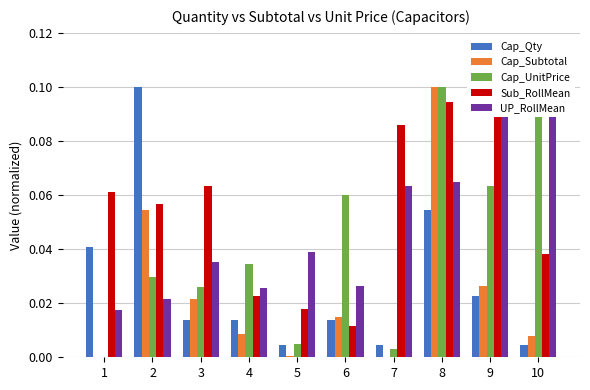

What is the total value across all series at 6?

0.1